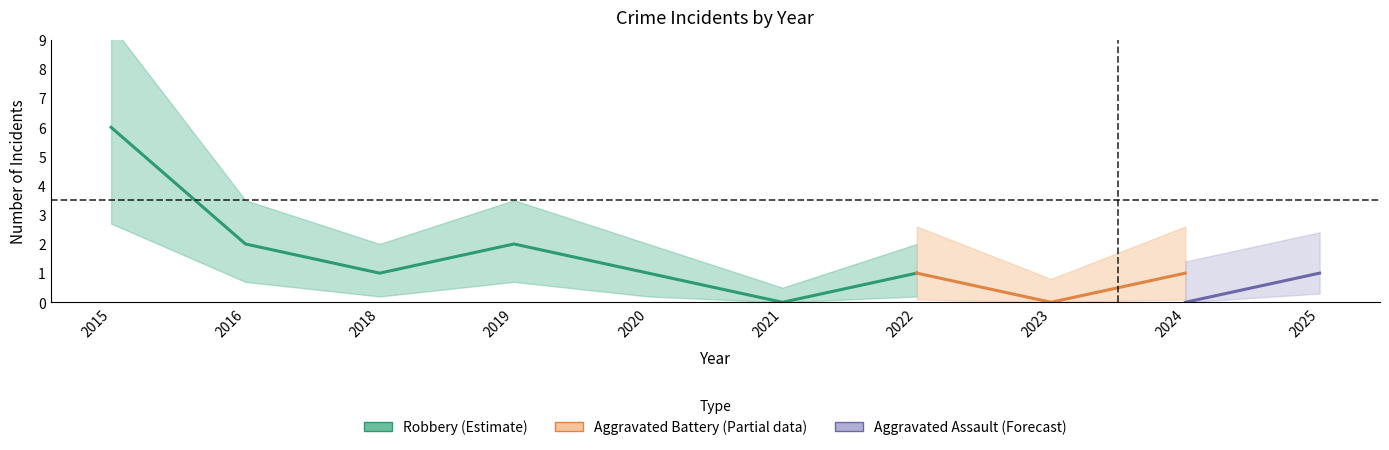

Which series has the largest range (max minus min)?

Robbery